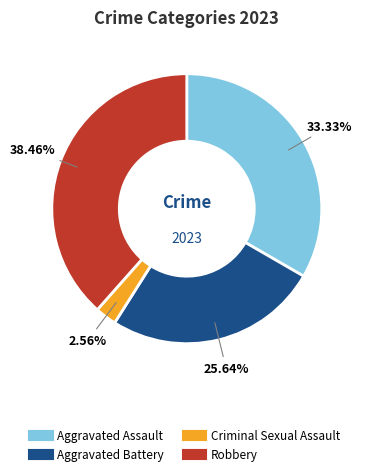

How many segments does this pie chart have?

4